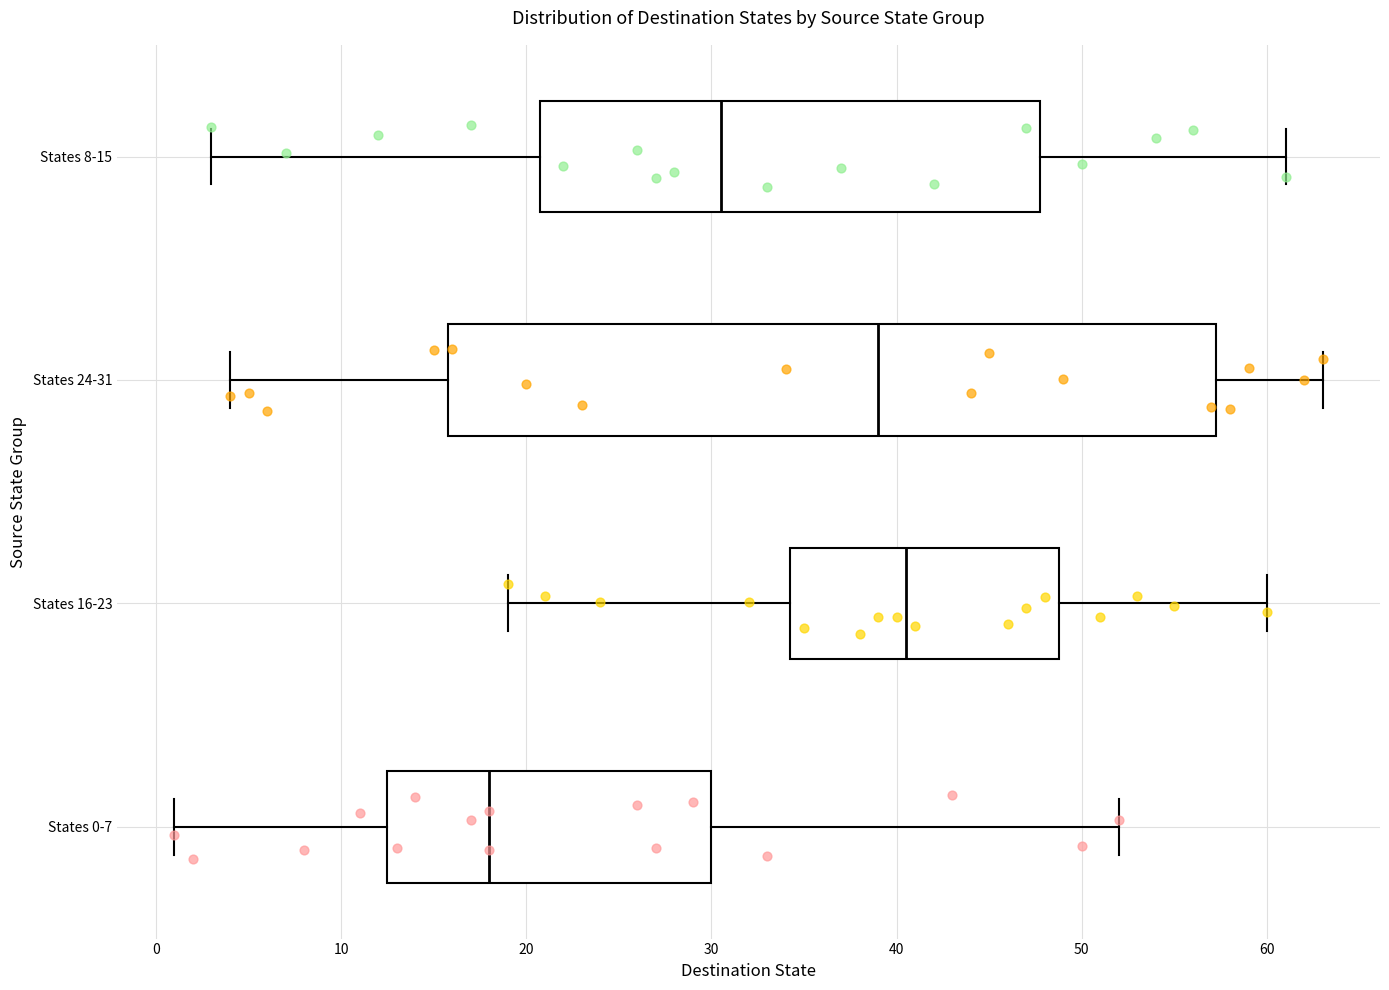

Reading bottom to top, transcribe this box plot: for each box, give where its median line is, the range the box spans, and where its two whiskers end, as read against the x-axis. The values are not printed on the chart, so give them approximately, as read against the axis.

States 0-7: median 18, box 13 to 30, whiskers 1 to 52
States 16-23: median 41, box 34 to 49, whiskers 19 to 60
States 24-31: median 39, box 16 to 57, whiskers 4 to 63
States 8-15: median 31, box 21 to 48, whiskers 3 to 61